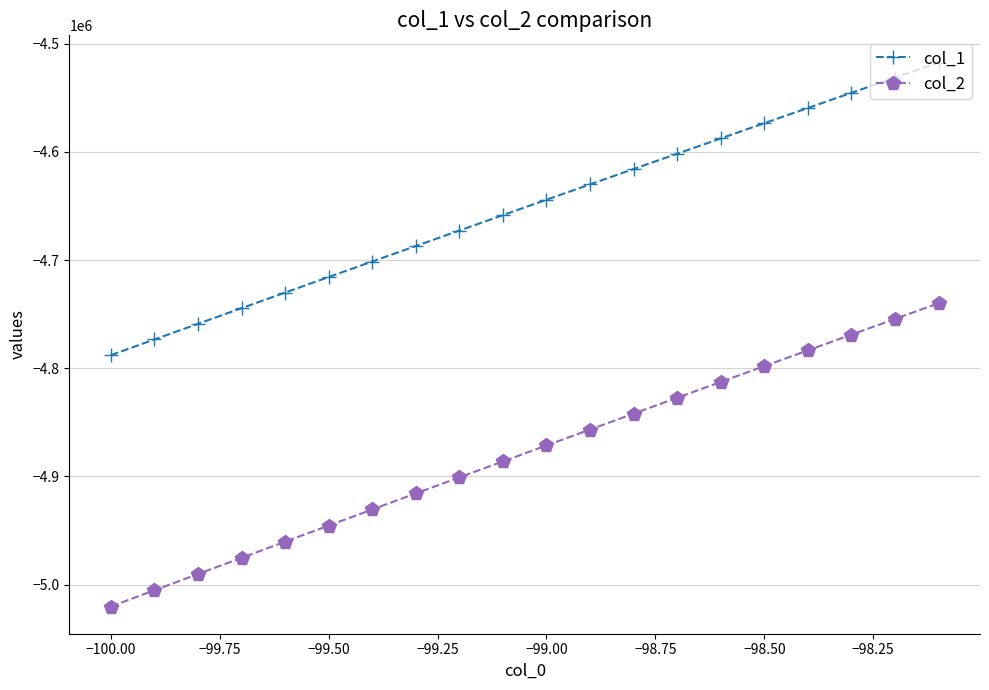

What is the difference between the maximum and second lowest values in the col_2 series?

265352.5